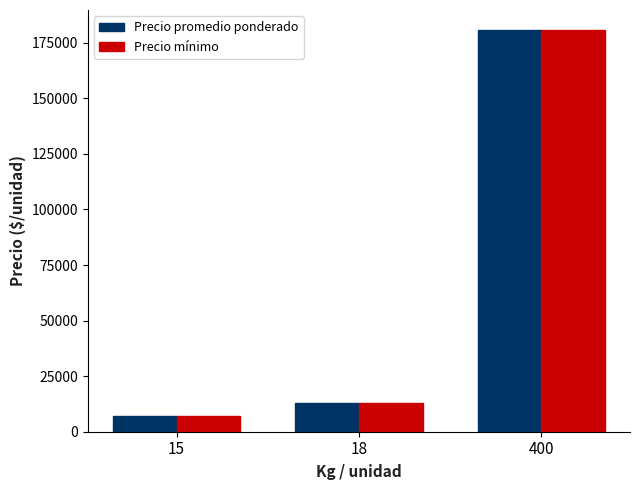

Count the number of categories in the chart.

3